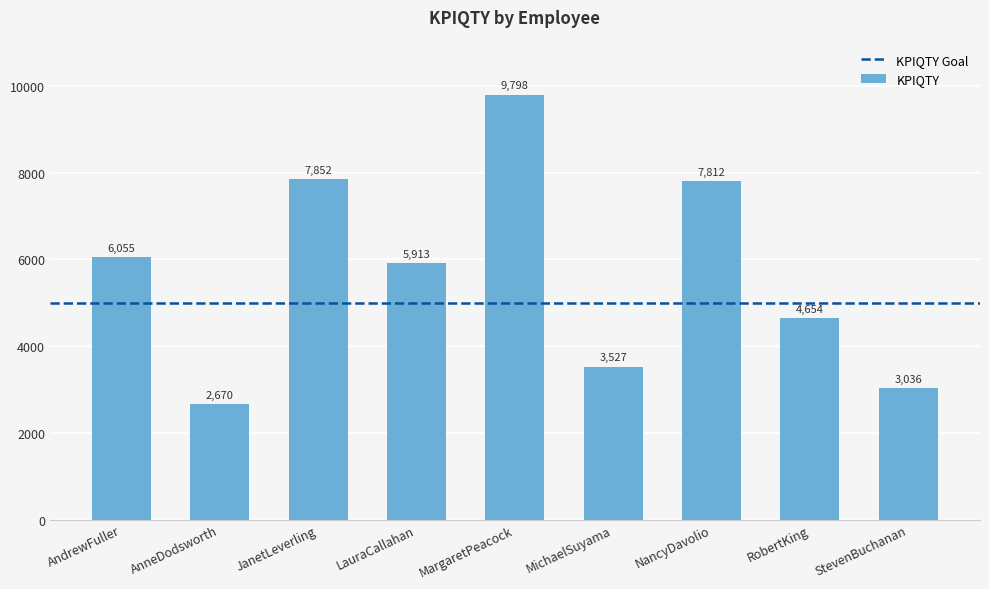

Is it true that the value at JanetLeverling is 7852?

True